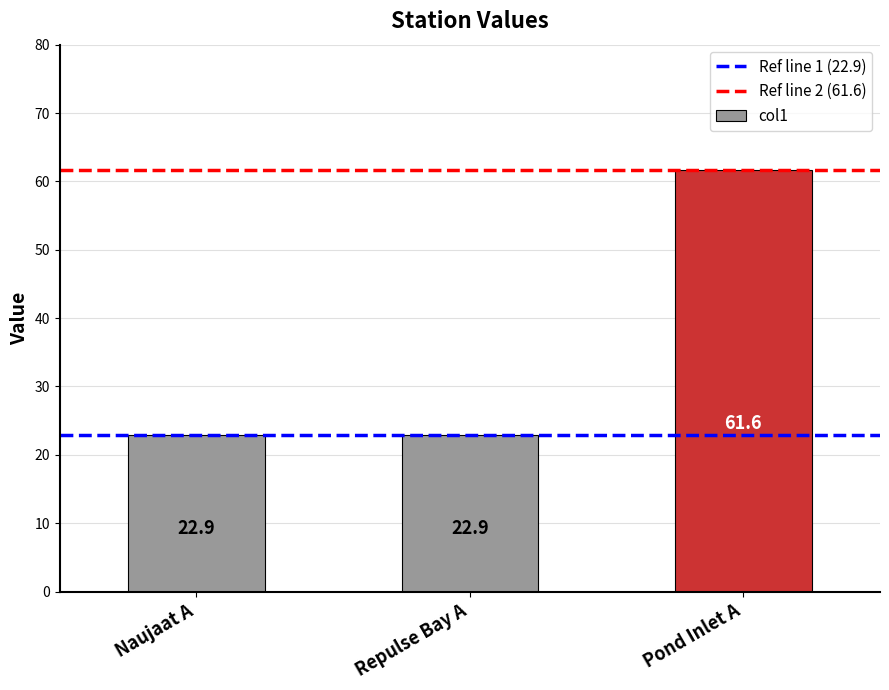

Is it true that the value at Naujaat A is 22.9?

True